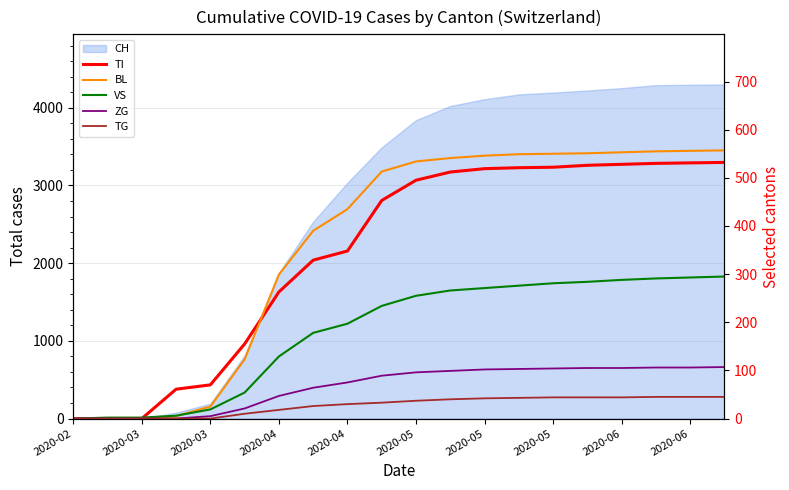

What is the sum of the TI values at 2020-04 and 2020-05?

867